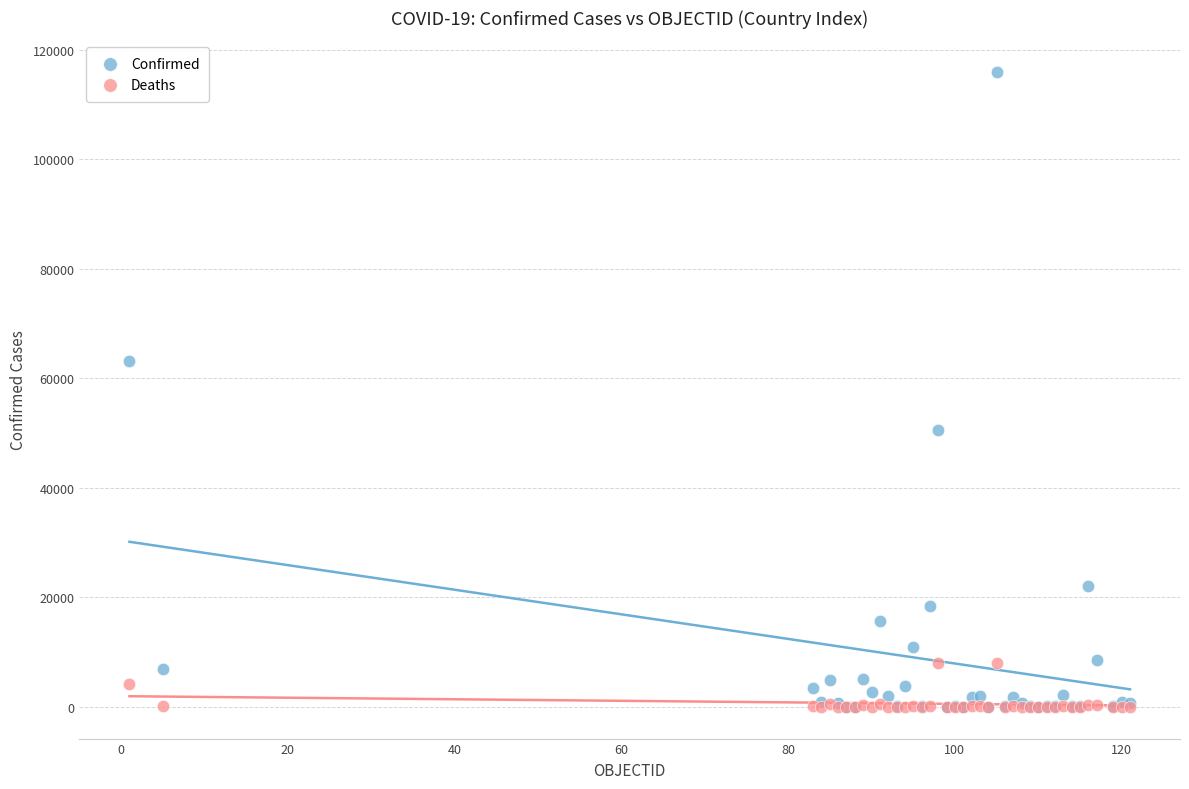

Which series has the widest spread of Y values?

Confirmed